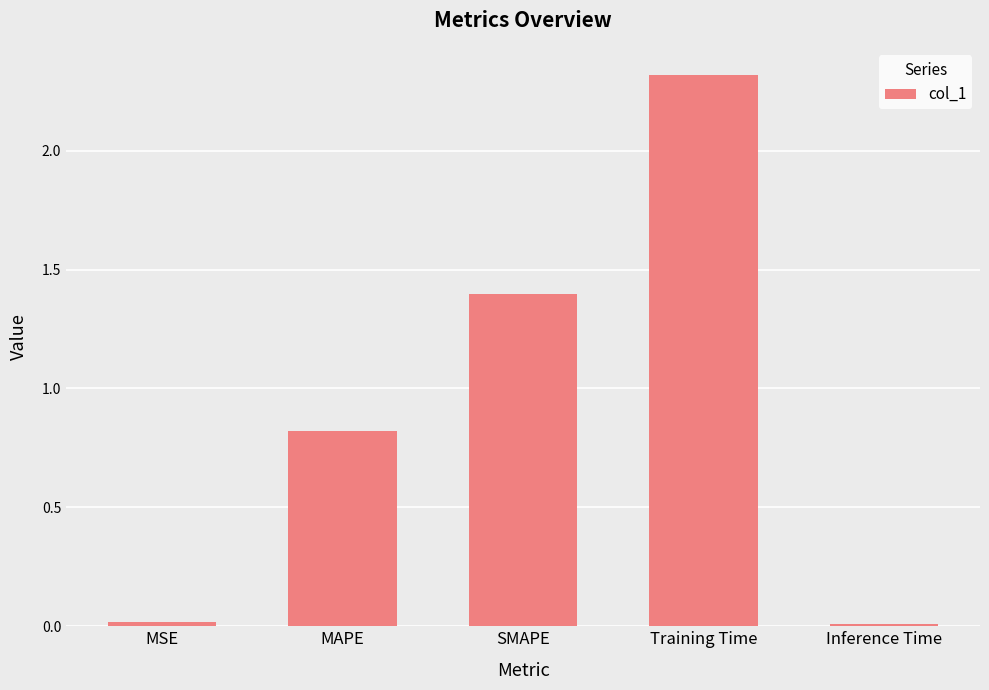

What position from the left is Inference Time?

5